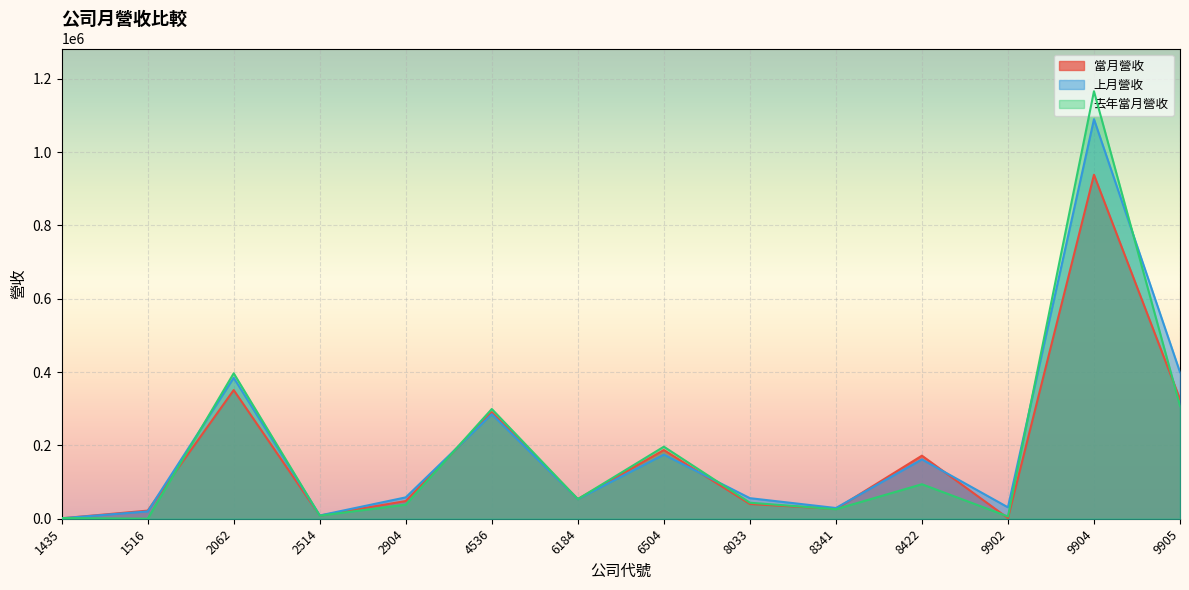

What is the average value of the 當月營收 series?

176277